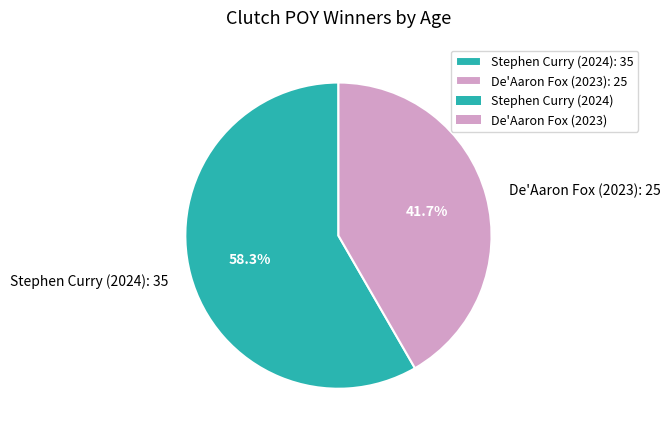

What percentage is the De'Aaron Fox (2023): 25 slice, to the nearest percent?

42%